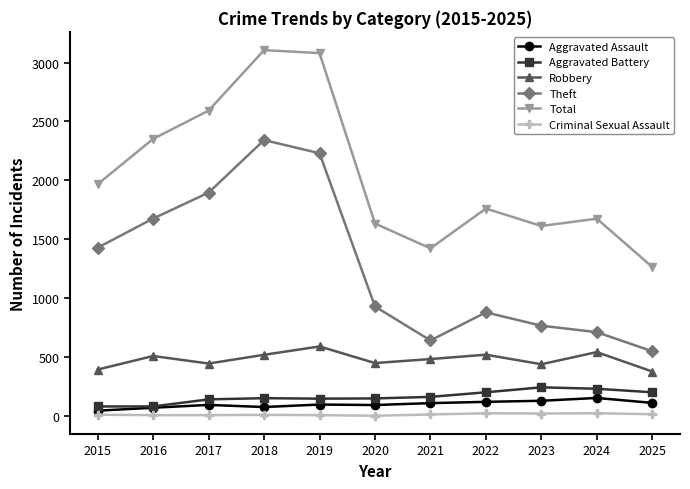

How many categories are shown in the chart?

11